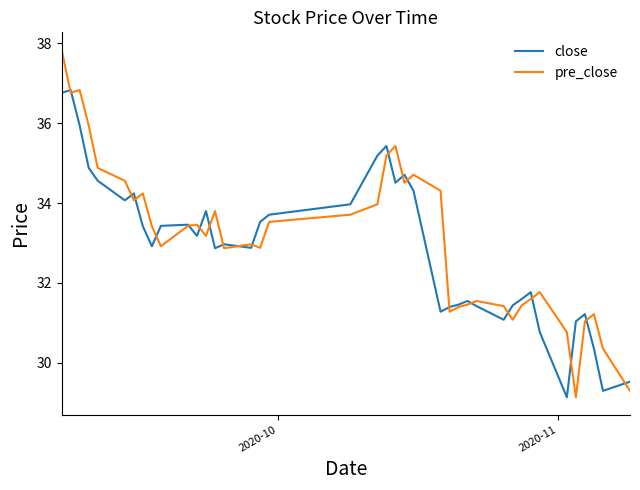

Which series has the widest spread of values?

pre_close